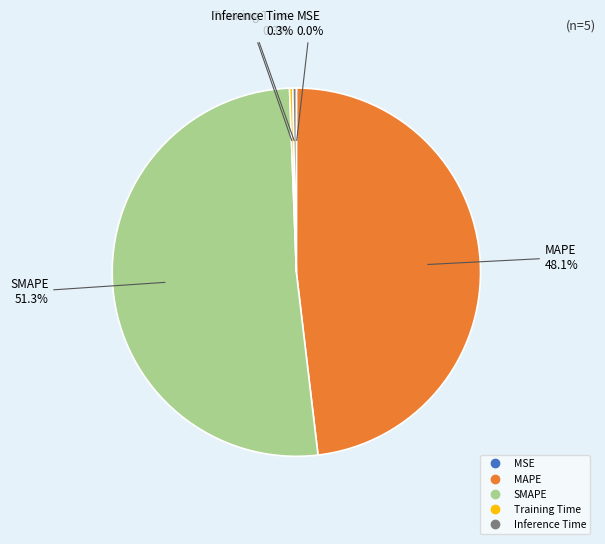

To the nearest percent, what portion does SMAPE represent?

51%